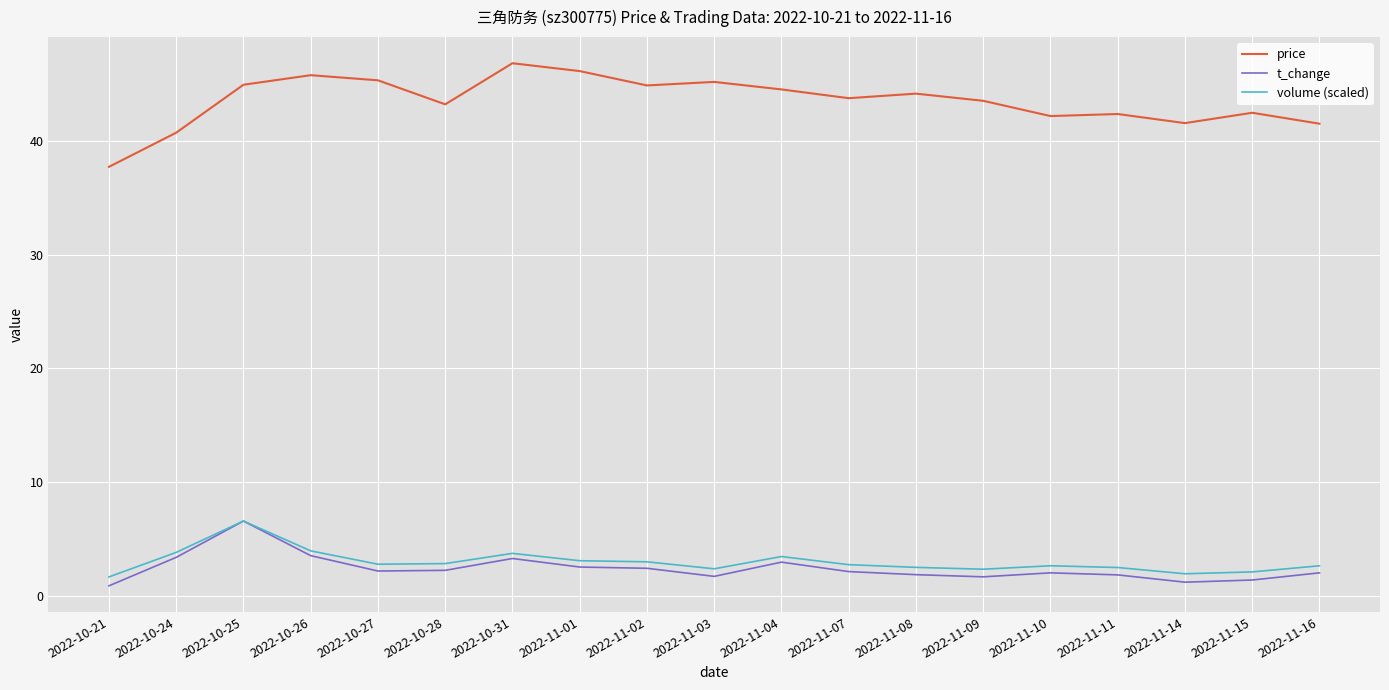

What is the total value across all series at 2022-10-24?

47.9